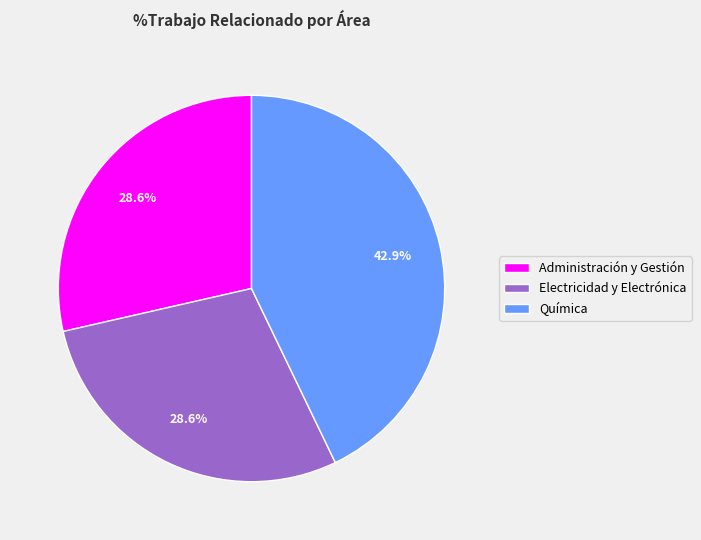

What is the ratio of the value at Electricidad y Electrónica to the value at Química?

0.7